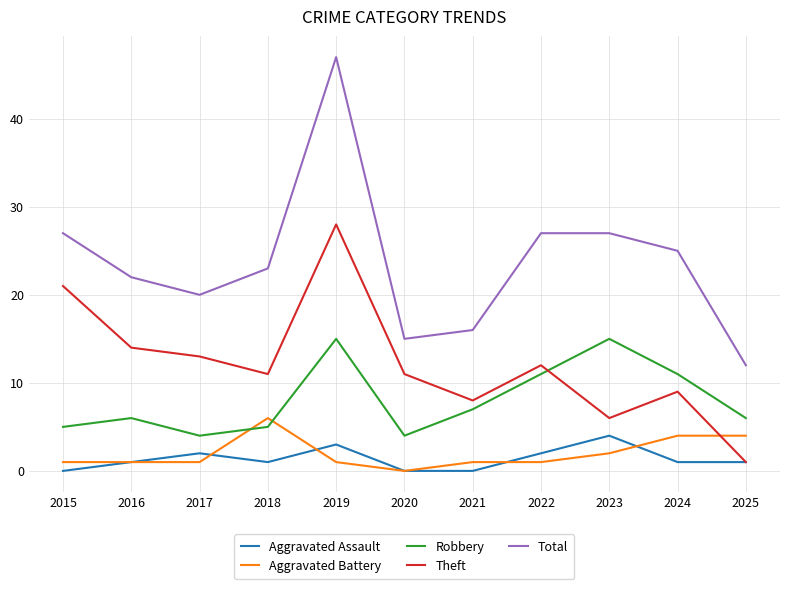

At which label does Theft reach its minimum?

2025